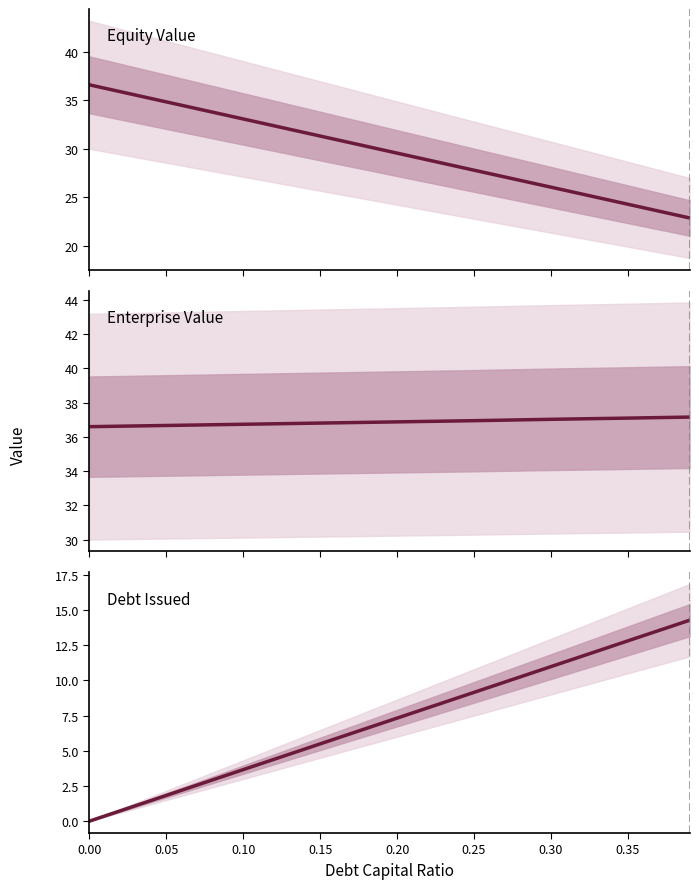

Is the value of Enterprise Value at 0.15 greater than the value of Equity Value at 0.10?

Yes